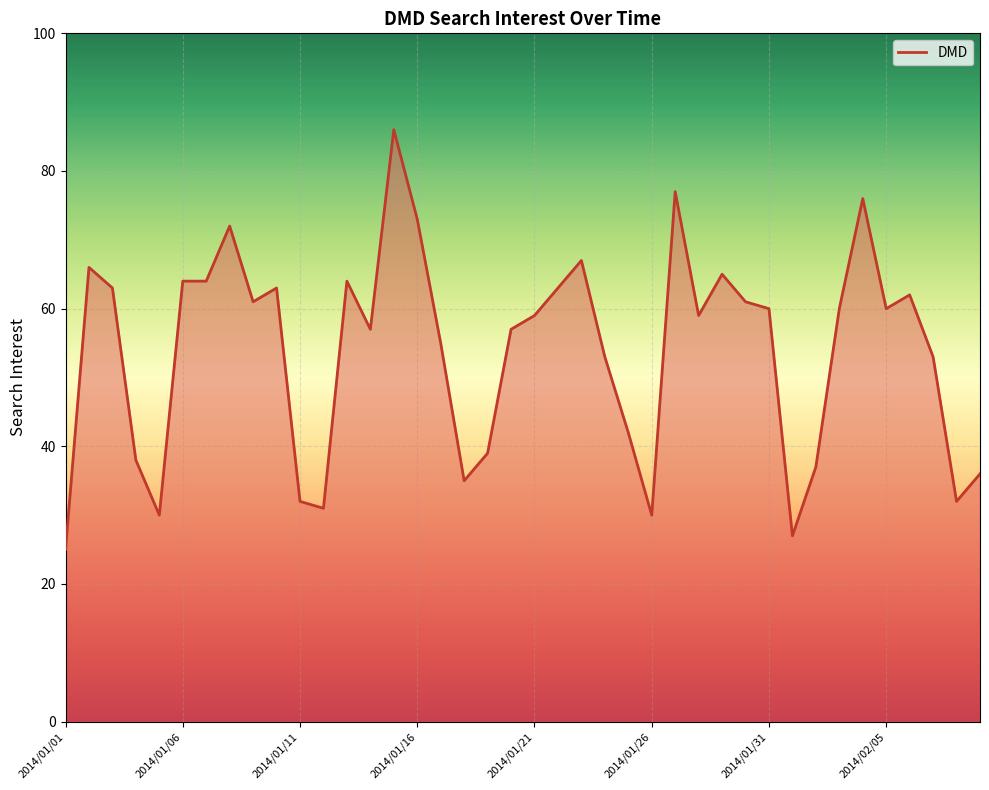

What is the smallest value displayed?

25